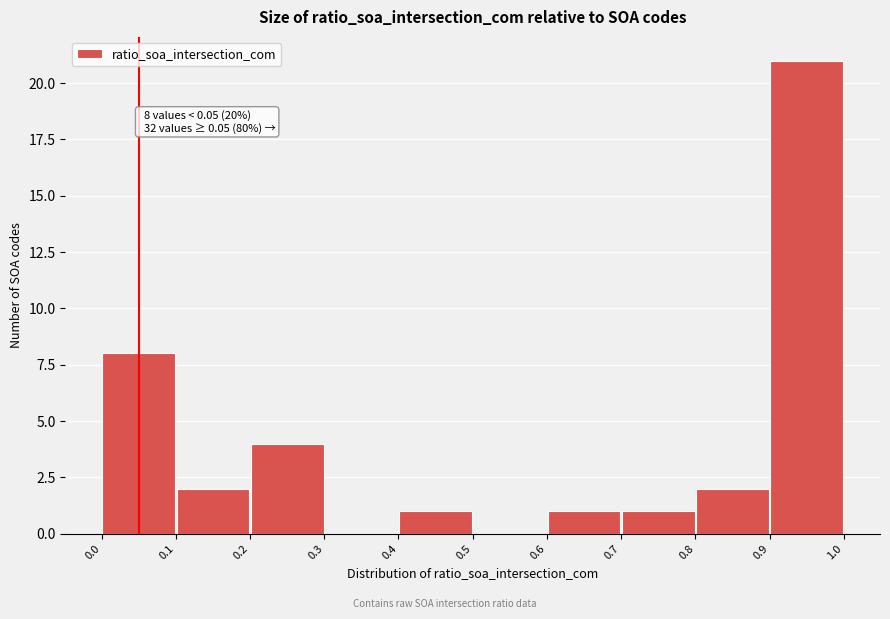

Which range on the x-axis has the tallest bar?

0.9 to 1.0